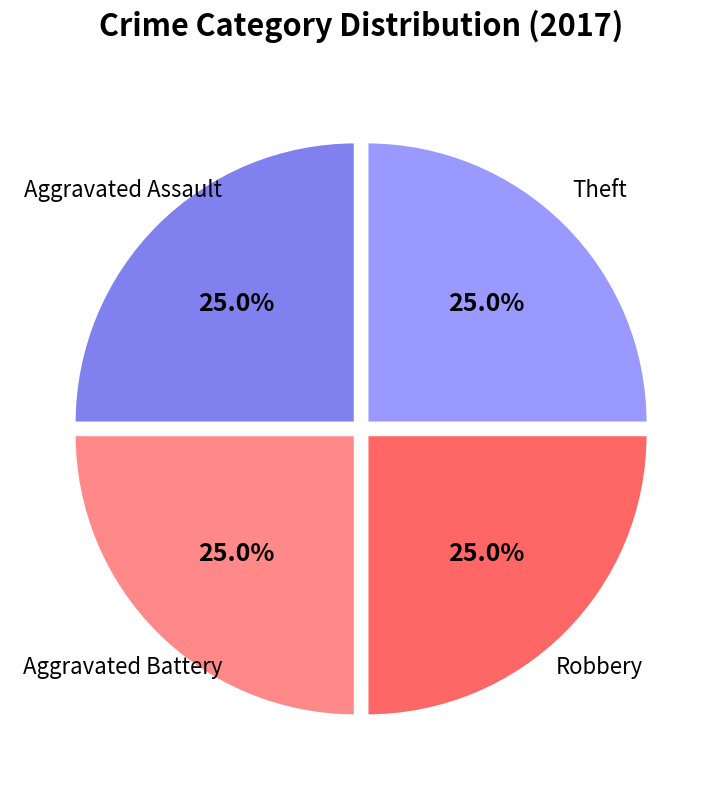

To the nearest percent, what percentage of the pie is Robbery?

25%